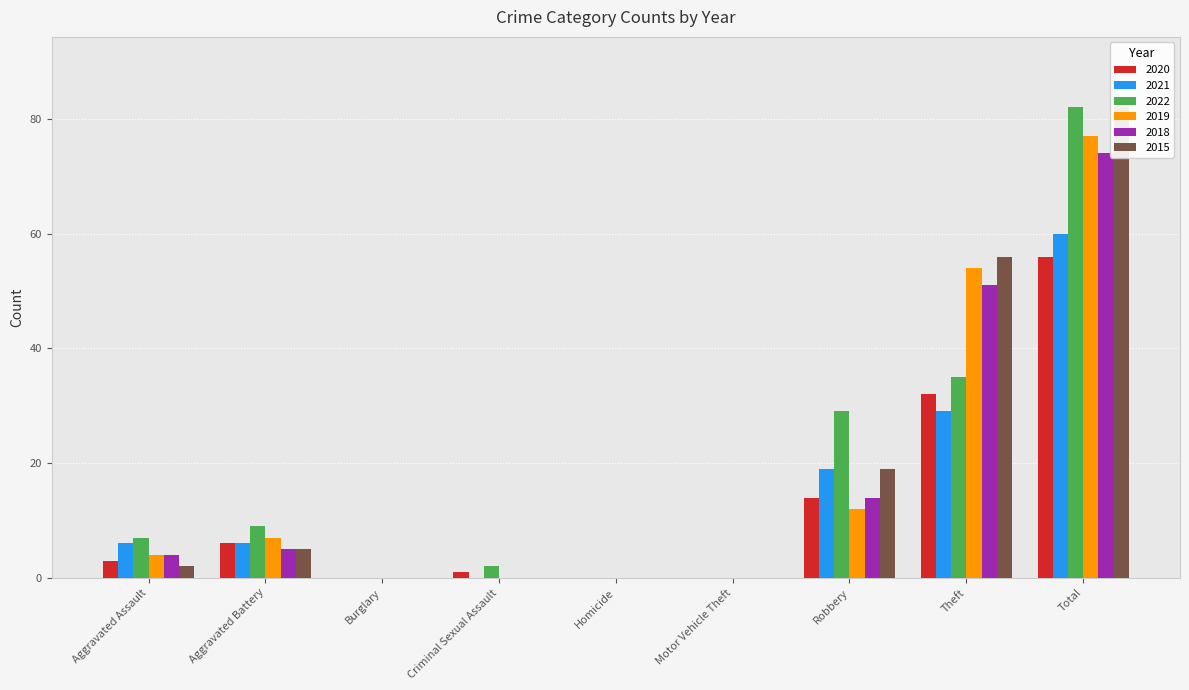

What is the spread (max minus min) of values at Aggravated Assault?

5